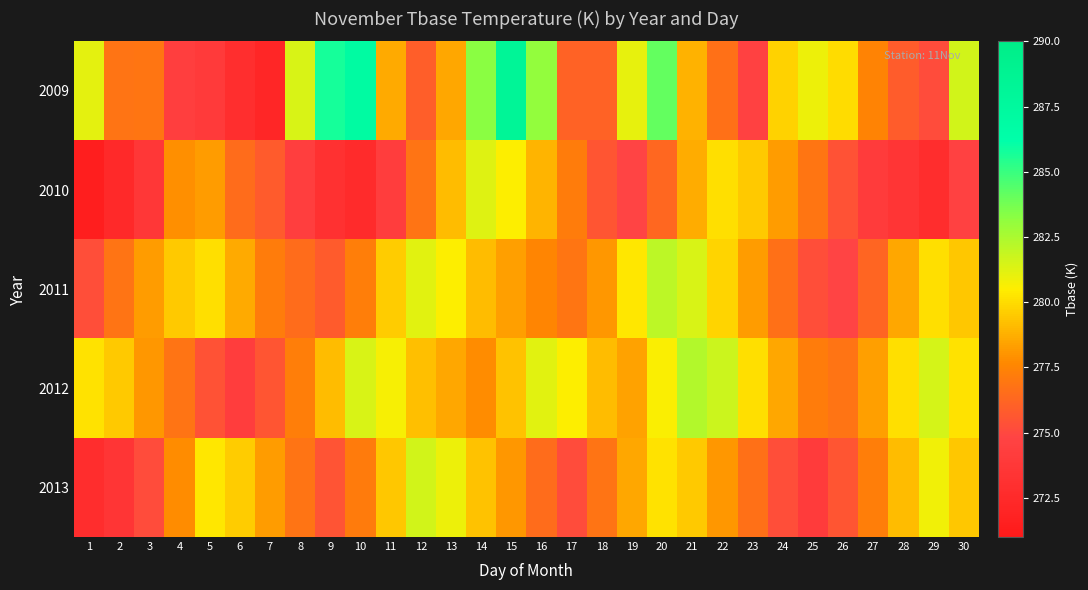

Reading right to left, extract all data points from this chart.

2009: 30=281.6	29=275.2	28=275.9	27=277.5	26=280.0	25=280.9	24=279.7	23=274.6	22=276.6	21=278.8	20=284.1	19=281.1	18=276.1	17=276.1	16=283.1	15=288.2	14=283.3	13=278.5	12=276.0	11=278.6	10=287.0	9=285.8	8=281.4	7=272.2	6=272.9	5=274.0	4=274.3	3=276.9	2=276.8	1=281.1
2010: 30=274.6	29=272.8	28=273.5	27=274.1	26=275.4	25=276.9	24=278.2	23=279.5	22=280.1	21=278.7	20=276.3	19=274.8	18=275.6	17=277.2	16=278.9	15=280.5	14=281.3	13=279.1	12=276.8	11=274.2	10=272.6	9=273.1	8=274.3	7=275.8	6=276.5	5=278.2	4=277.9	3=273.7	2=272.4	1=271.4
2011: 30=279.4	29=280.1	28=278.5	27=276.2	26=274.8	25=275.3	24=276.7	23=278.2	22=279.8	21=281.4	20=282.1	19=280.3	18=278.1	17=276.9	16=277.6	15=278.3	14=279.1	13=280.5	12=281.2	11=279.6	10=277.3	9=275.8	8=276.5	7=277.2	6=278.6	5=280.1	4=279.5	3=278.2	2=276.8	1=275.3
2012: 30=280.2	29=281.5	28=280.1	27=278.3	26=276.8	25=277.2	24=278.5	23=280.1	22=281.7	21=282.3	20=280.6	19=278.4	18=279.1	17=280.5	16=281.2	15=279.3	14=277.8	13=278.5	12=279.2	11=280.7	10=281.4	9=279.1	8=277.3	7=275.6	6=274.2	5=275.4	4=276.8	3=278.1	2=279.5	1=280.2
2013: 30=279.4	29=280.8	28=279.1	27=277.3	26=275.6	25=274.1	24=275.3	23=276.7	22=278.1	21=279.5	20=280.2	19=278.5	18=276.8	17=275.2	16=276.5	15=278.1	14=279.3	13=280.9	12=281.6	11=279.4	10=277.1	9=275.5	8=276.8	7=278.2	6=279.6	5=280.3	4=277.8	3=275.2	2=273.5	1=272.8